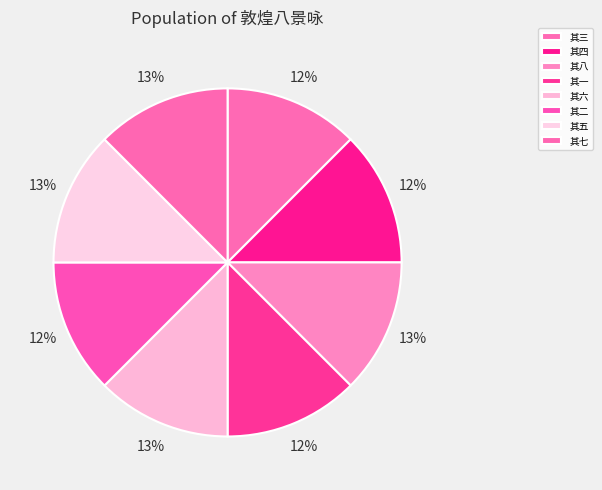

How many segments does this pie chart have?

8